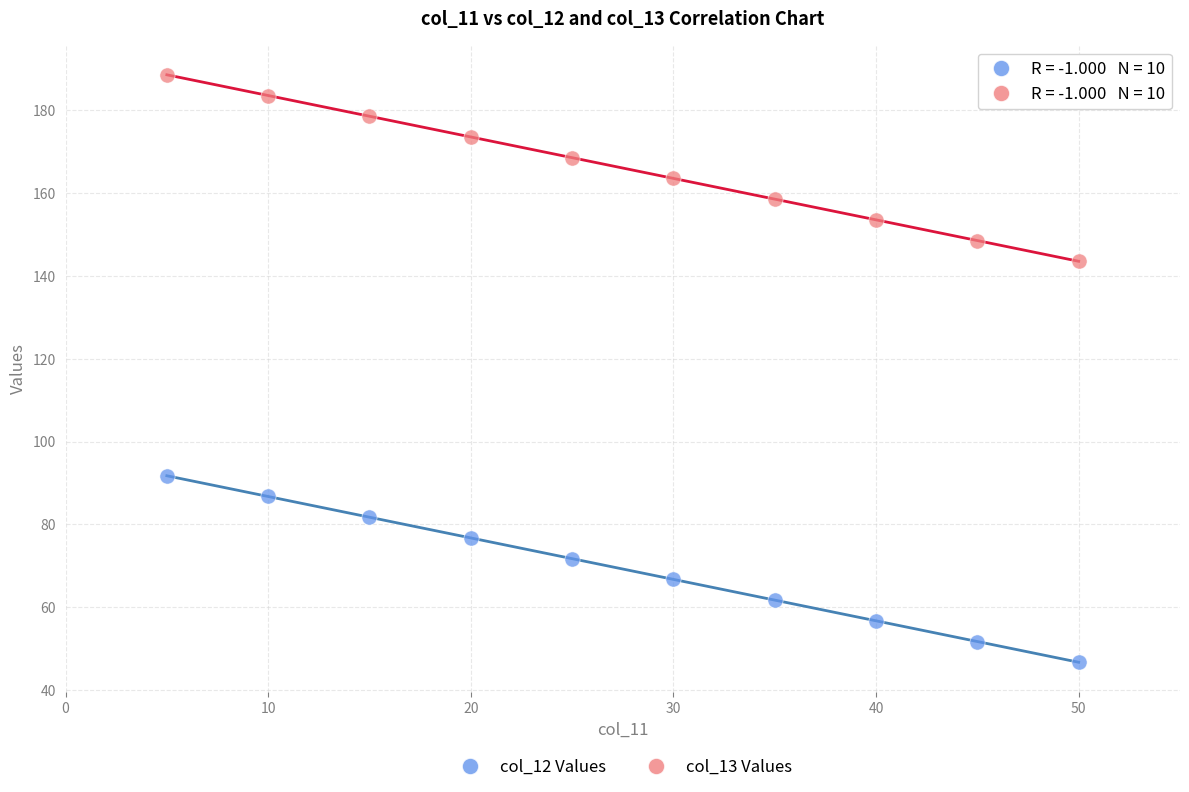

Across all data points, what is the range of X values (max minus min)?

45.0